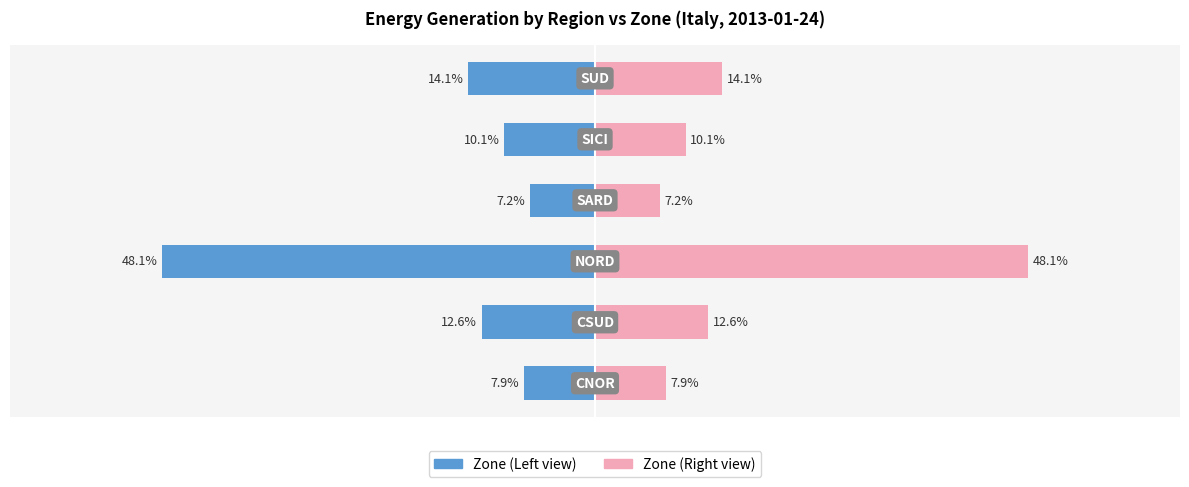

What is the difference between the maximum and minimum values in the Zone Left series?

40.9